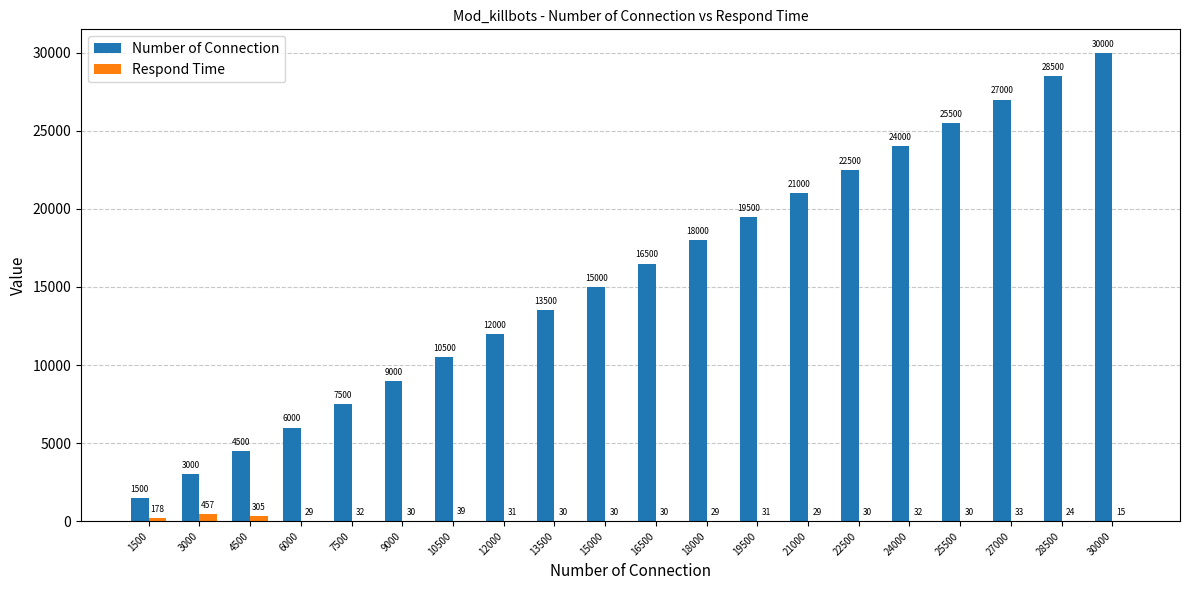

What is the total value across all series at 21000?

21029